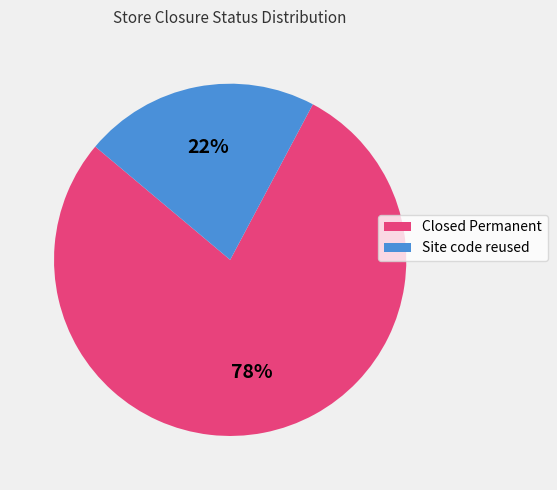

What is the ratio of the value at Site code reused to the value at Closed Permanent?

0.3